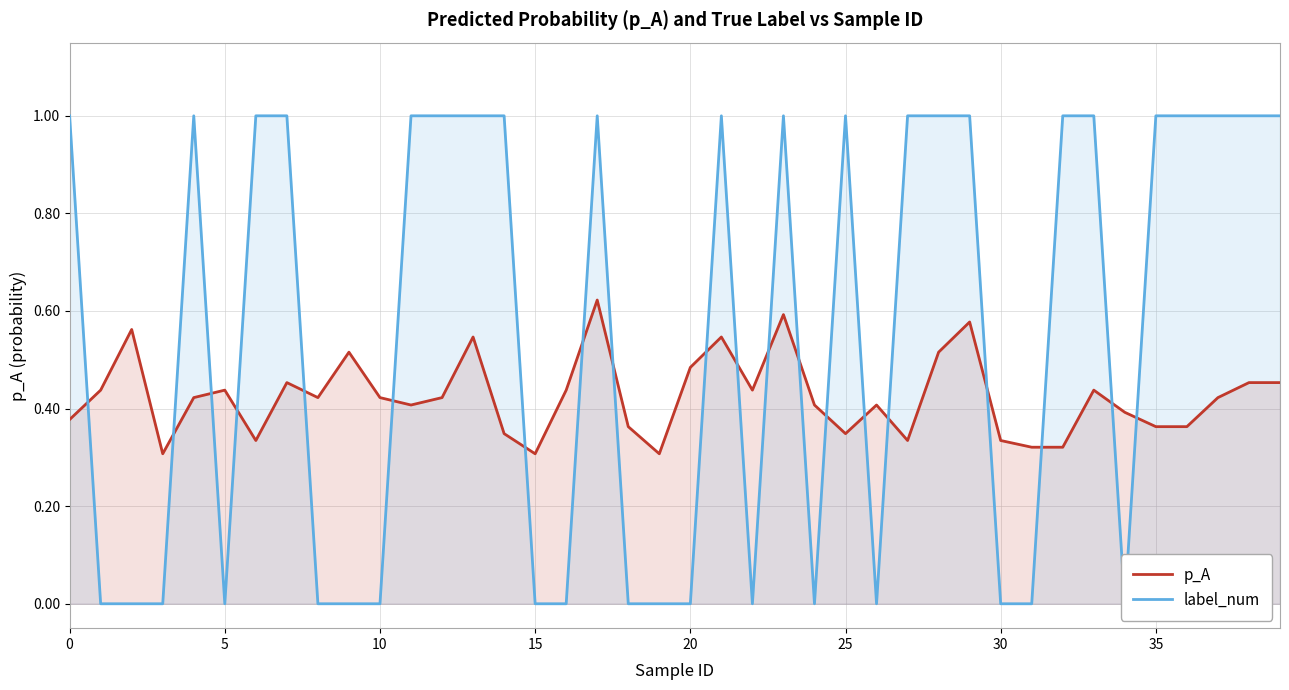

In label_num, how many points are higher than both neighbors (excluding endpoints)?

5